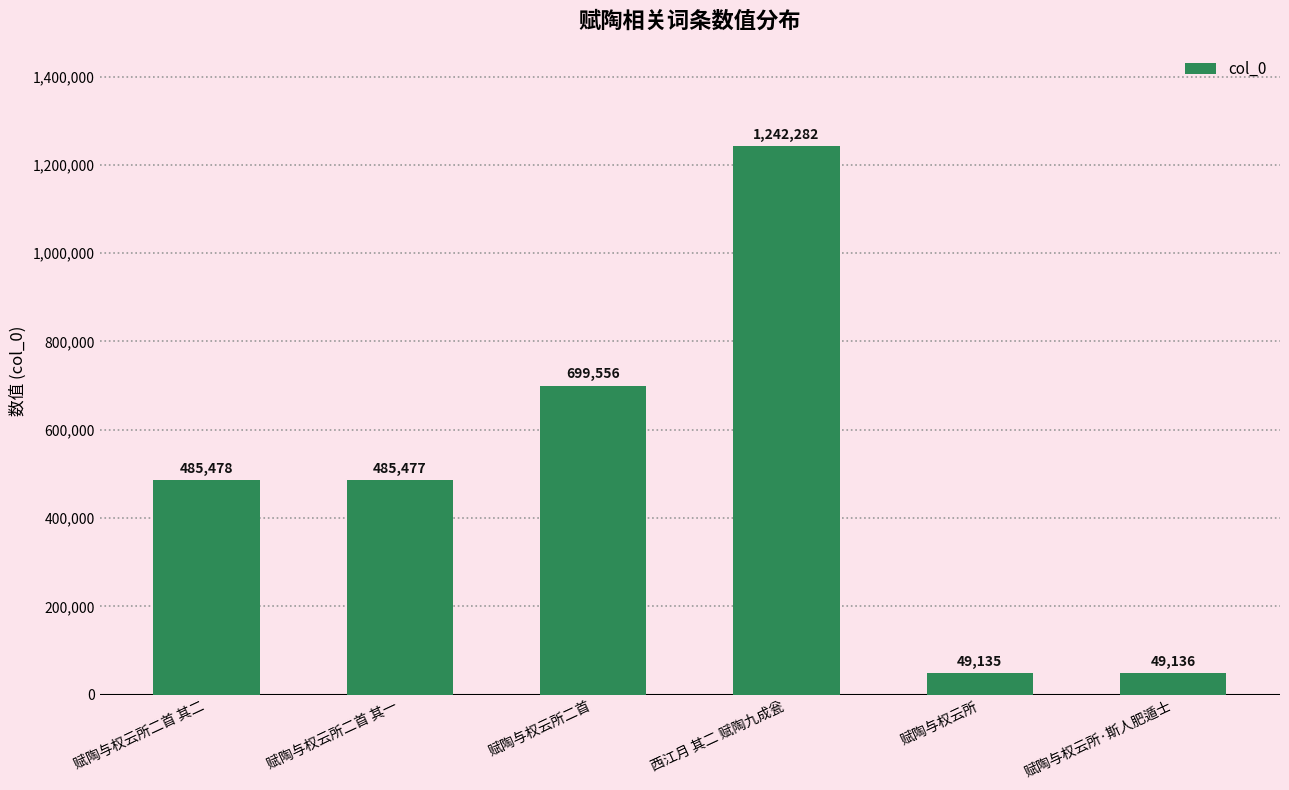

True or false: the data shows 334749 at 西江月 其二 赋陶九成瓮.

False